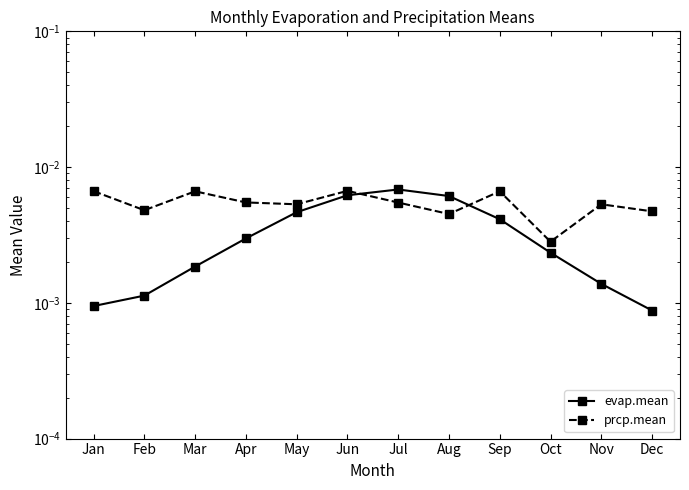

At which category does the chart reach its peak across all series?

Jul